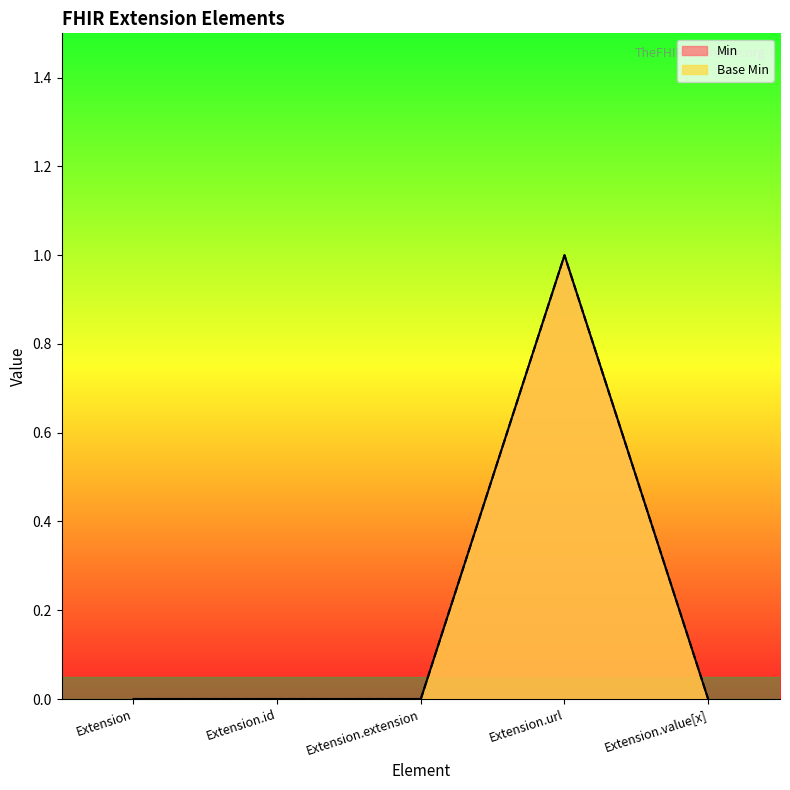

Does the chart display data point markers on the line(s)?

No